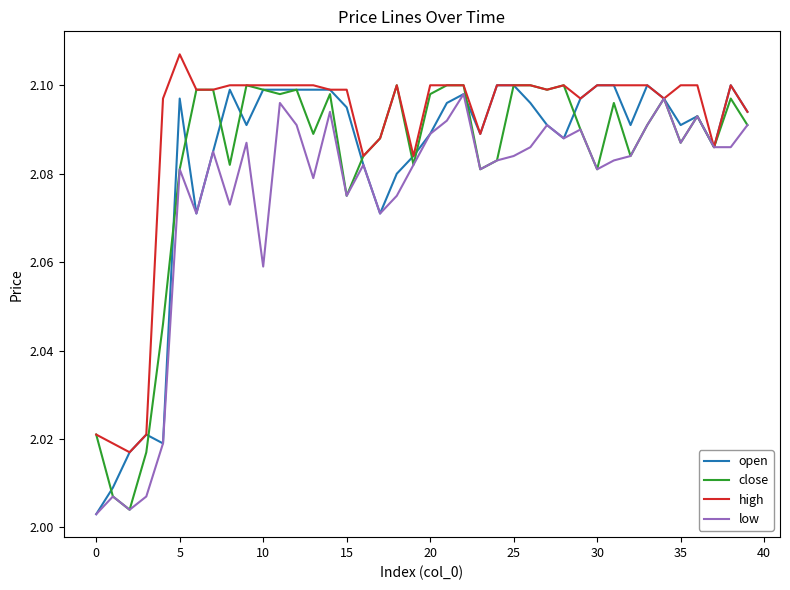

At how many categories does at least one series exceed 2?

40